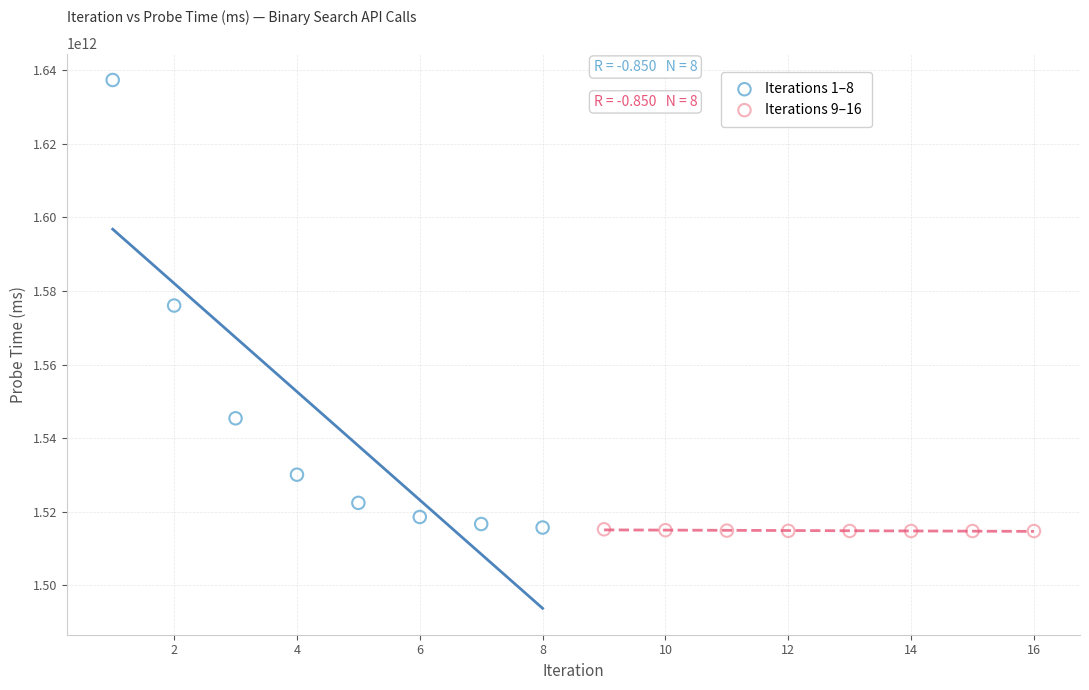

Which series has the largest Y range (max minus min)?

Iterations 1–8